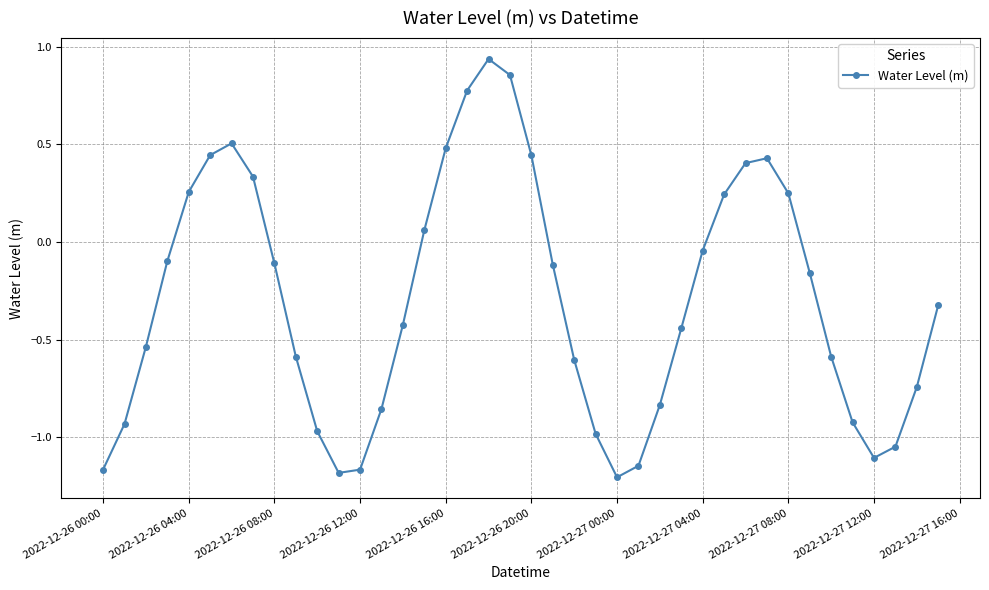

What is the difference between the maximum and minimum values?

2.1